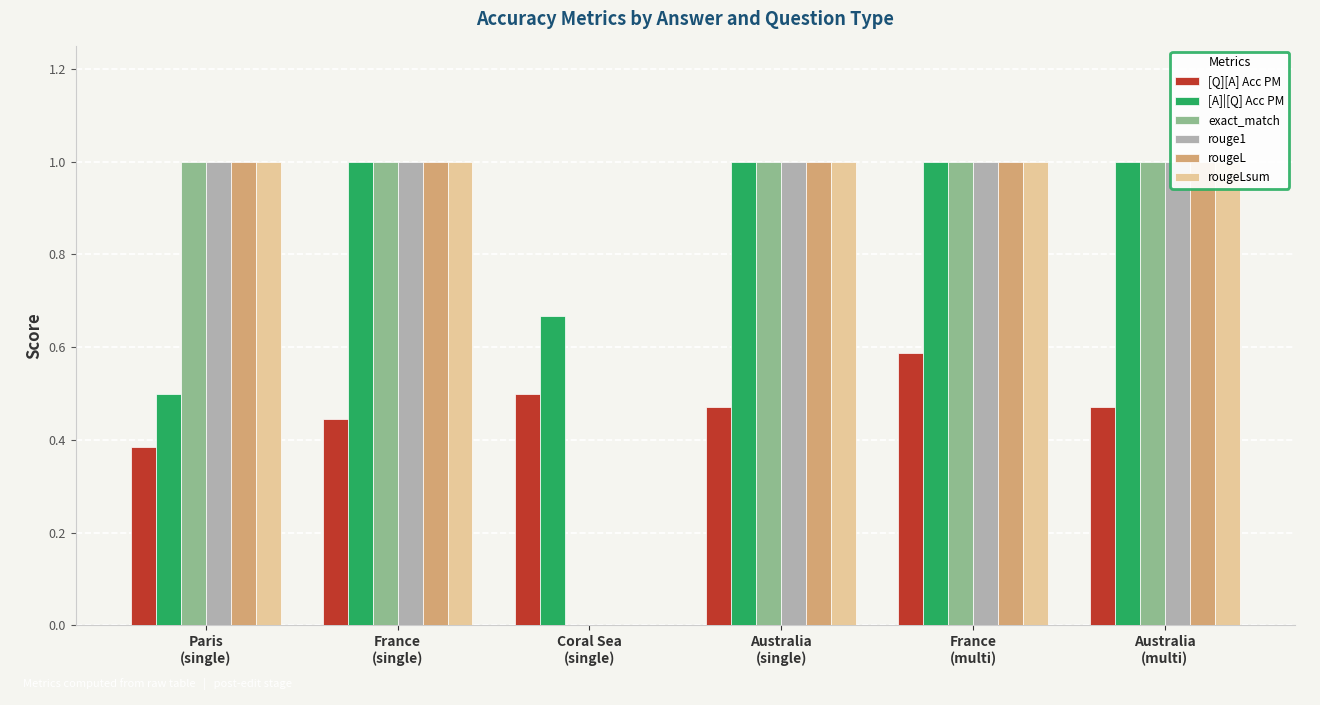

What is the sum of the rouge1 values at France
(single) and Paris
(single)?

2.0